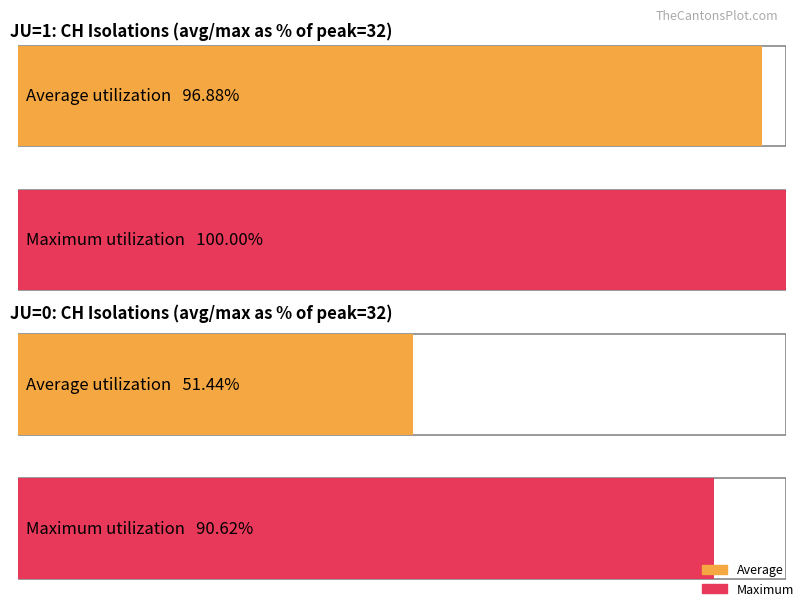

True or false: CH has a value of 19 at 0.

False